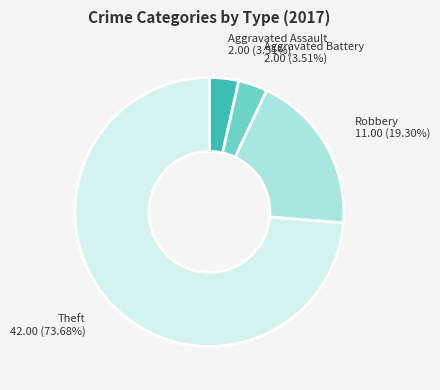

What is the largest slice in the pie chart?

Theft